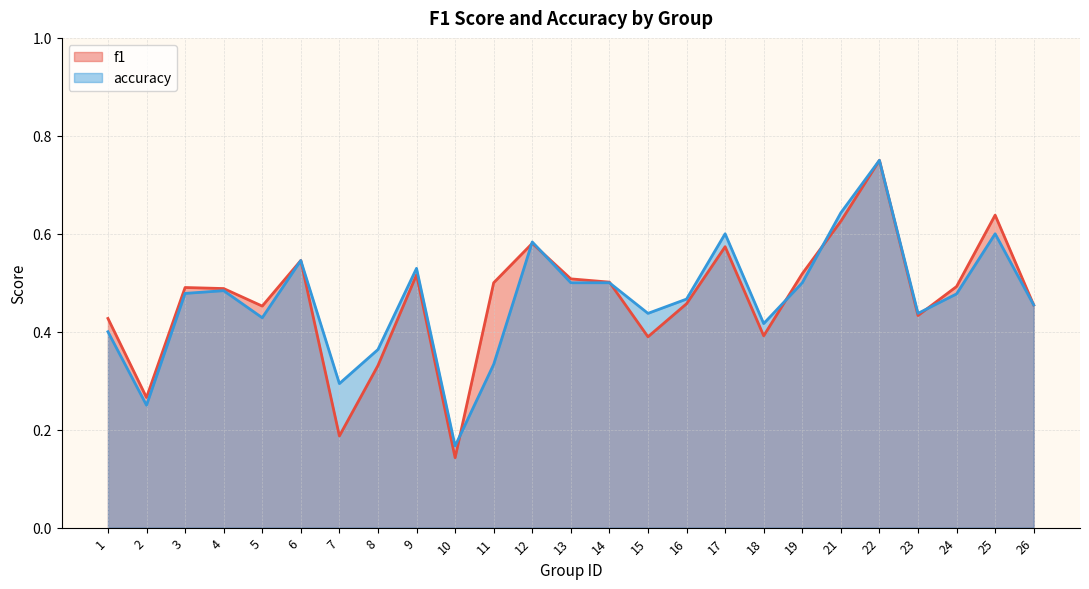

Which series has the widest spread of values?

f1